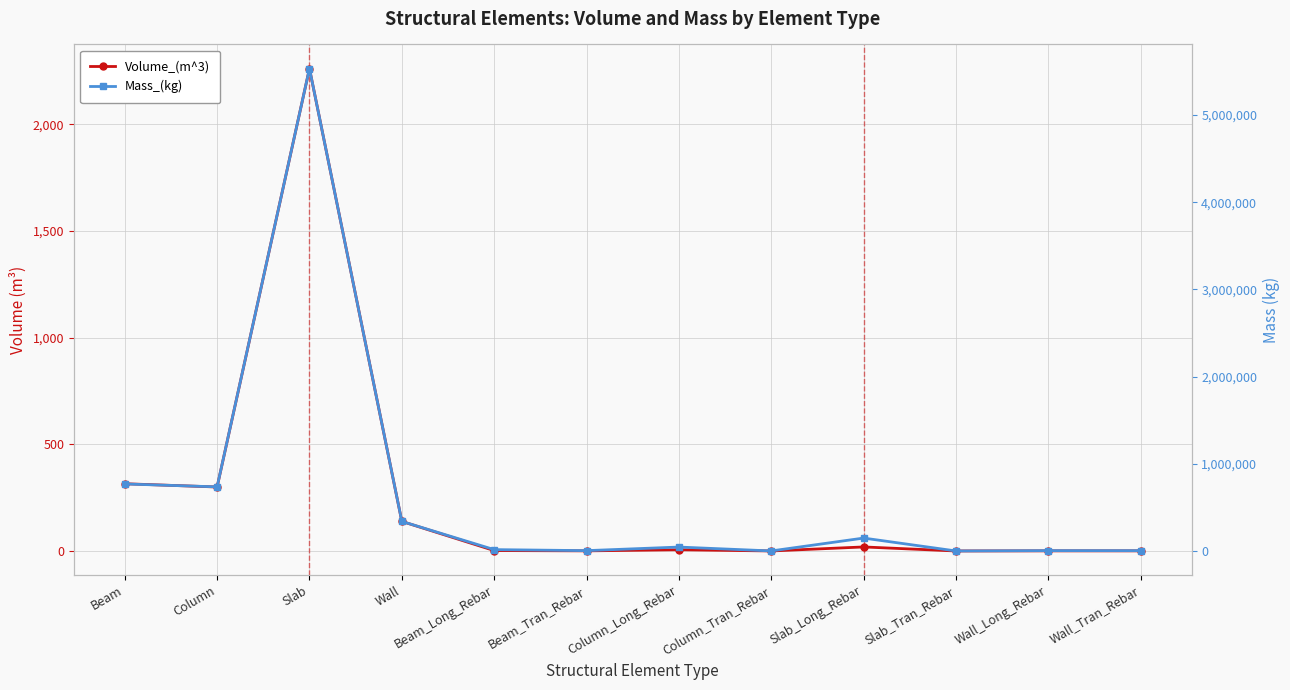

Rank the series by their average value, from highest to lowest.

Mass_(kg), Volume_(m^3)